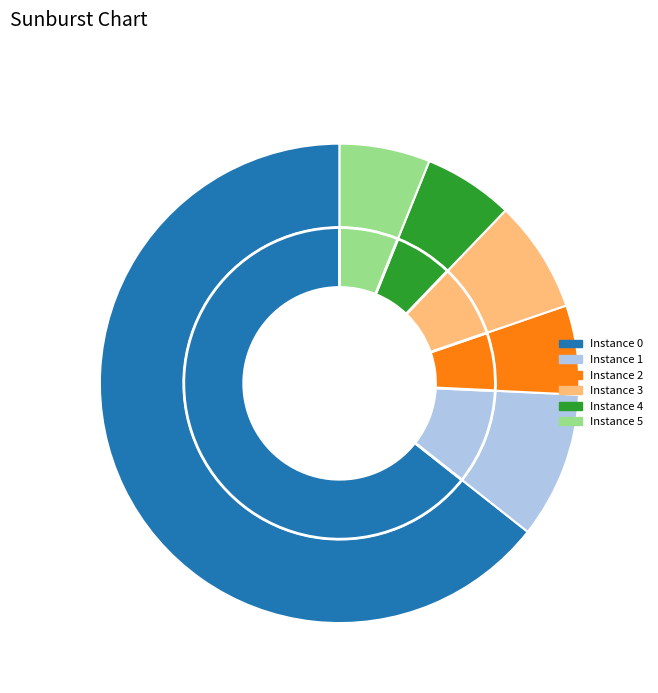

The 4 slice represents 1% of the pie. True or false?

False